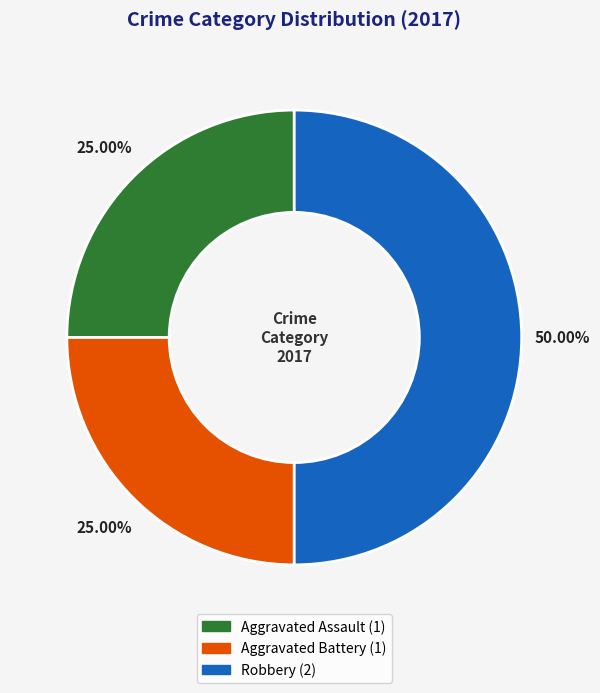

What is the largest slice in the pie chart?

Robbery